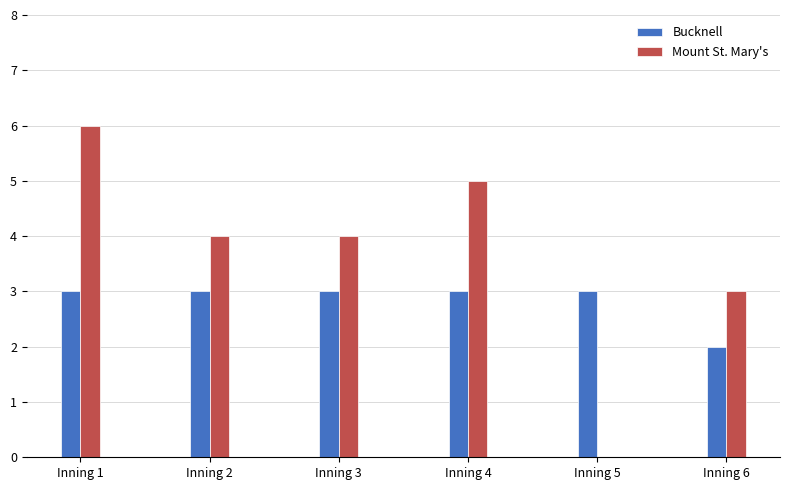

Which series has the largest range (max minus min)?

Mount St. Mary's